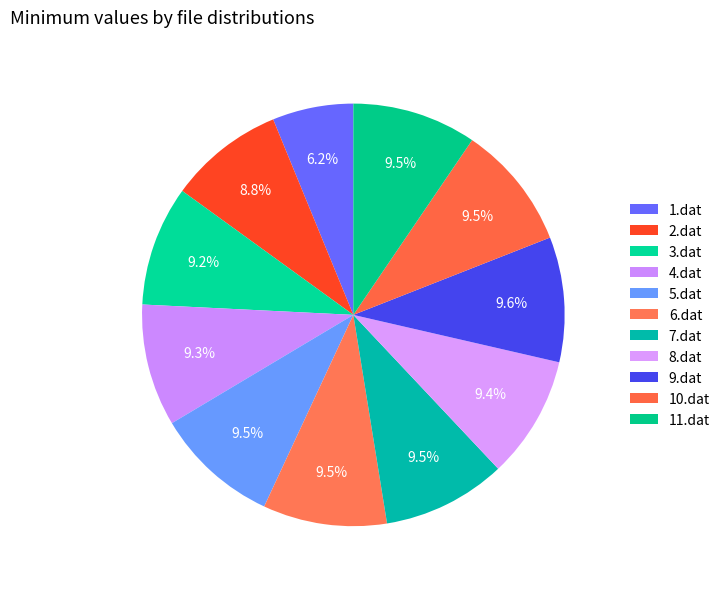

Count the number of slices in the pie.

11